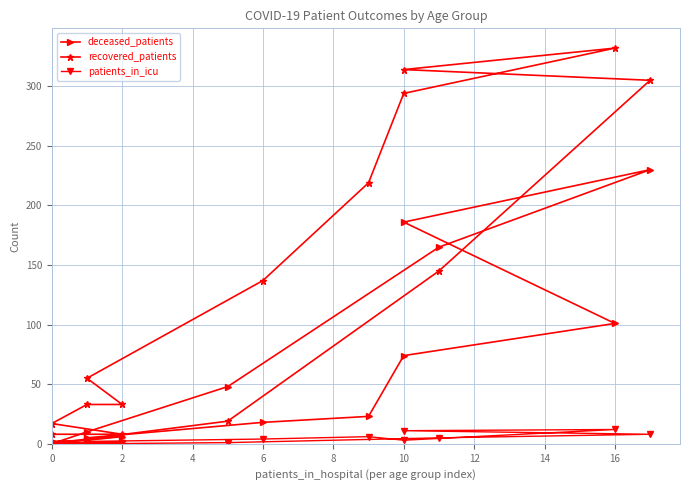

List the labels in order of deceased_patients value, largest first.

11, 10, 12, 18, 16, 13, 14, 12, 14, 8, 10, 6, 4, 0, 2, 15